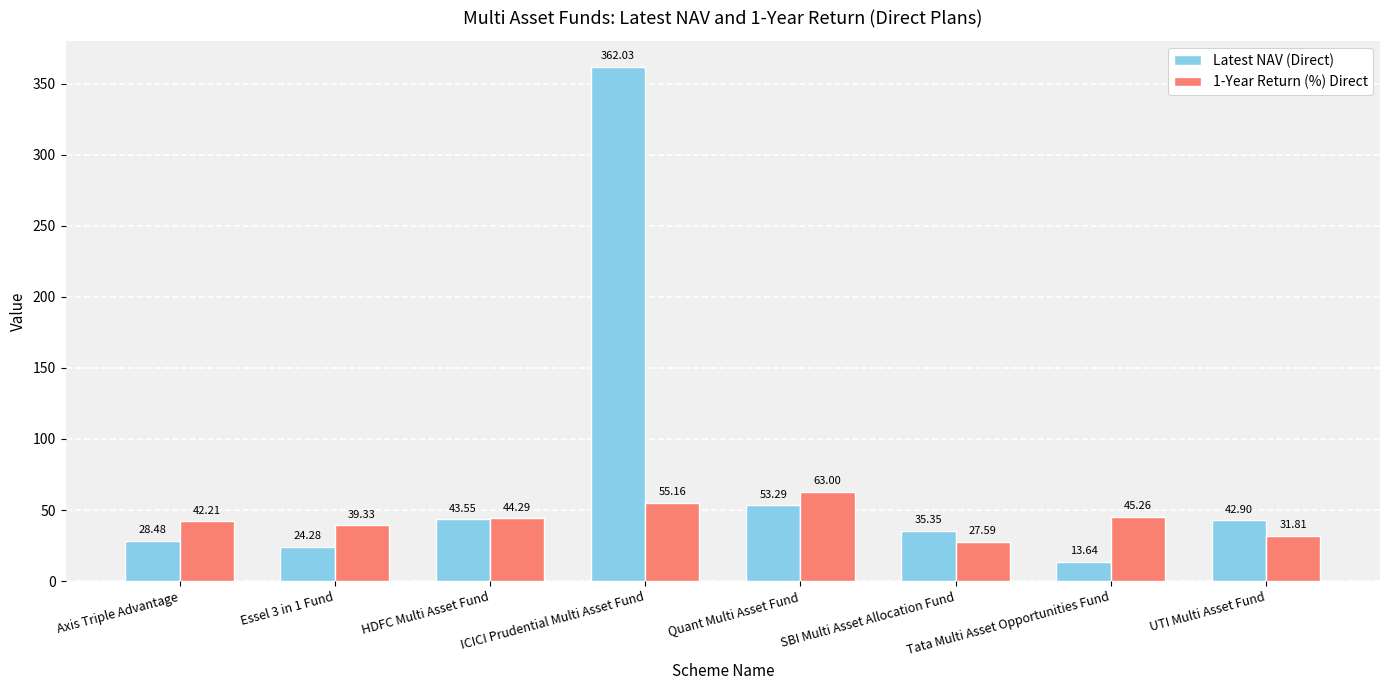

How many series are shown in this chart?

2